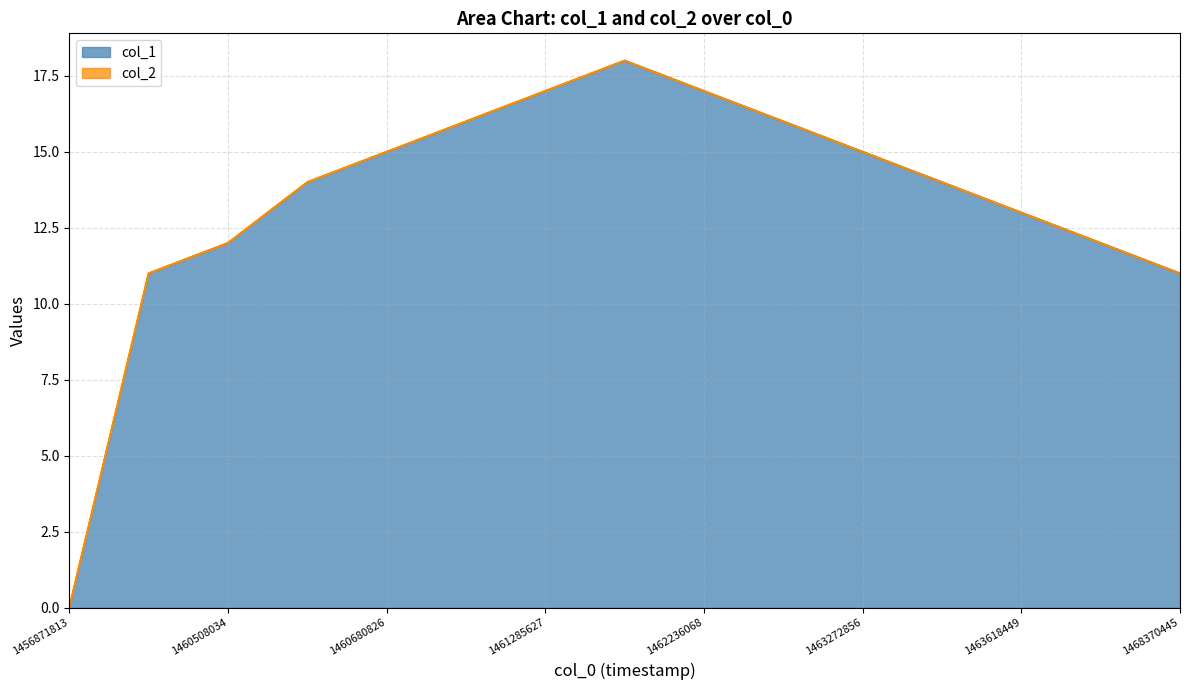

What is the change in value from 1460508034 to 1460853636?

+4